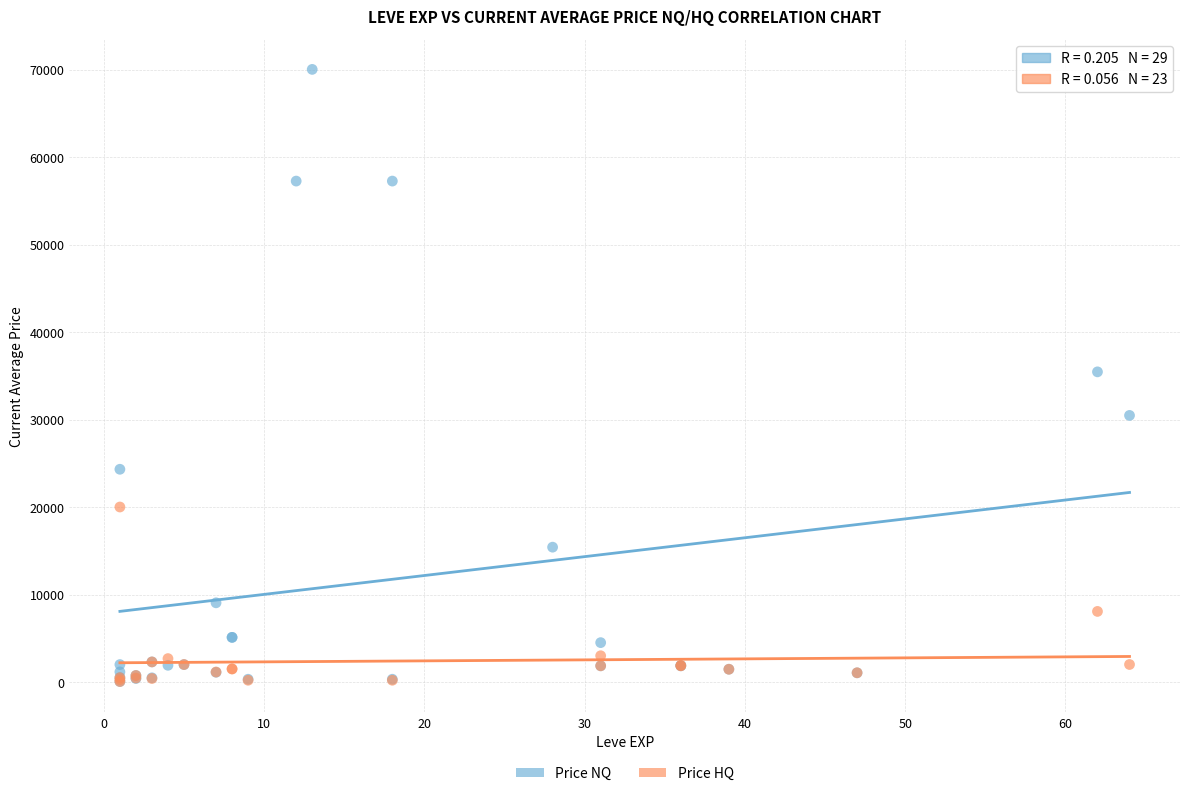

Which series contains the highest Y value?

Price NQ